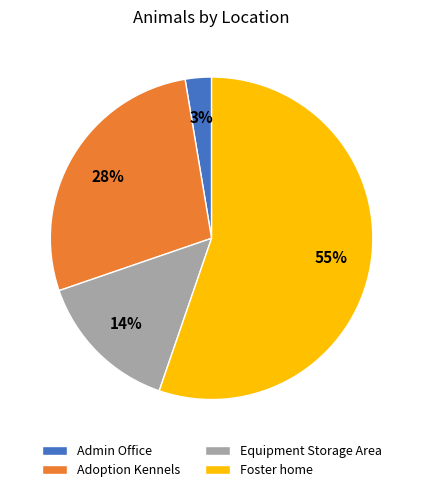

Which has a higher value, Admin Office or Foster home?

Foster home